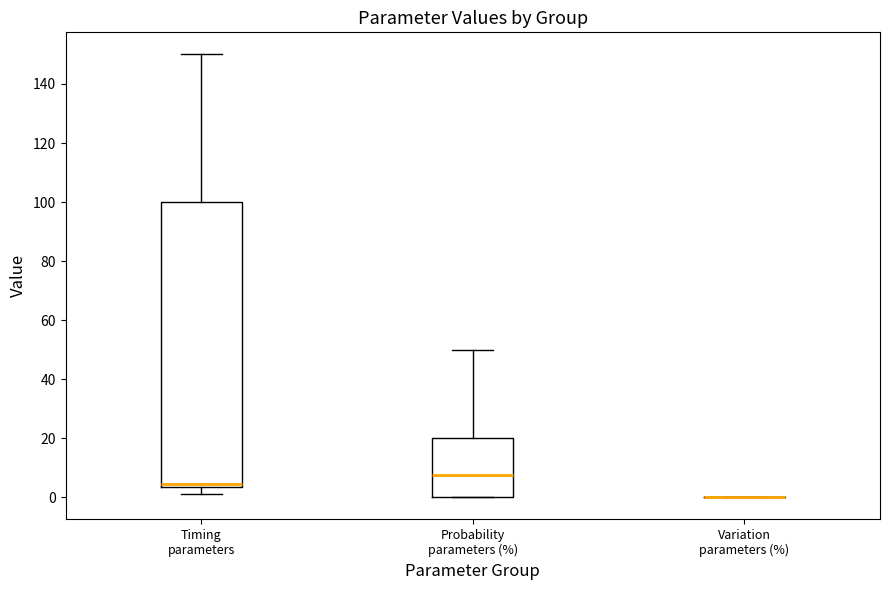

Which box is the tallest, from its lower edge to its upper edge?

Timing parameters